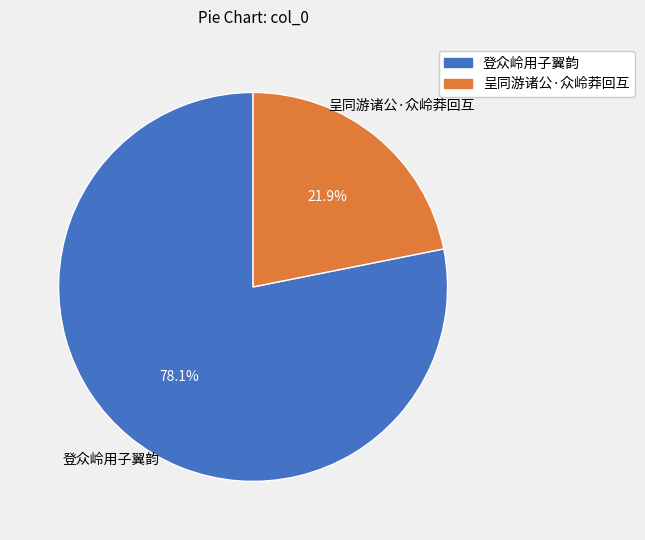

What is the ratio of the value at 呈同游诸公·众岭莽回互 to the value at 登众岭用子翼韵?

0.3